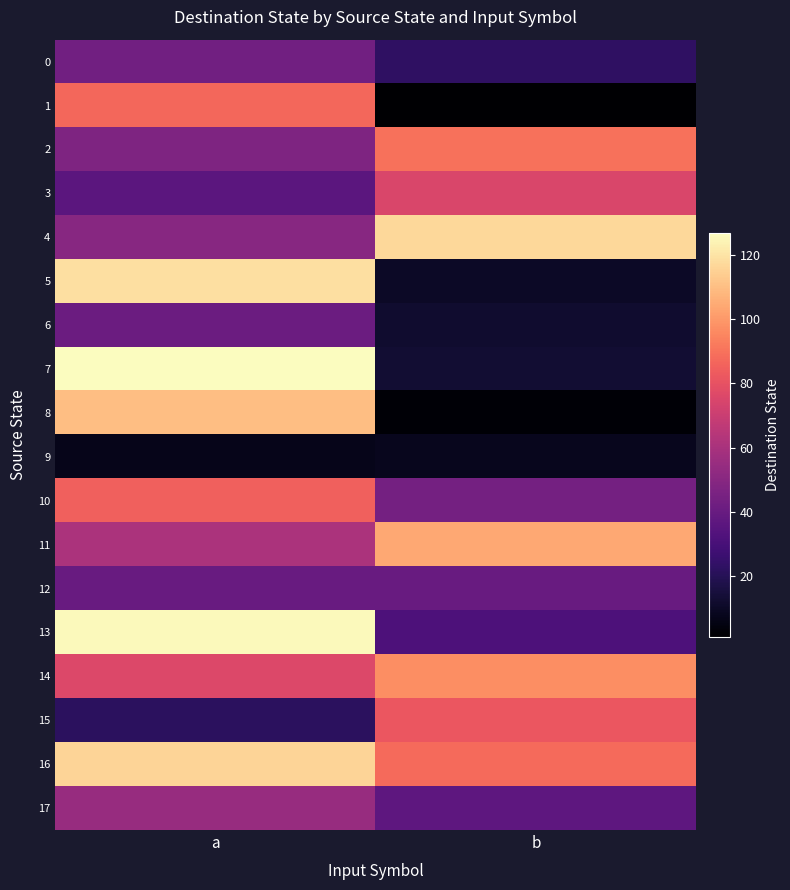

Between a and b, which is larger?

a